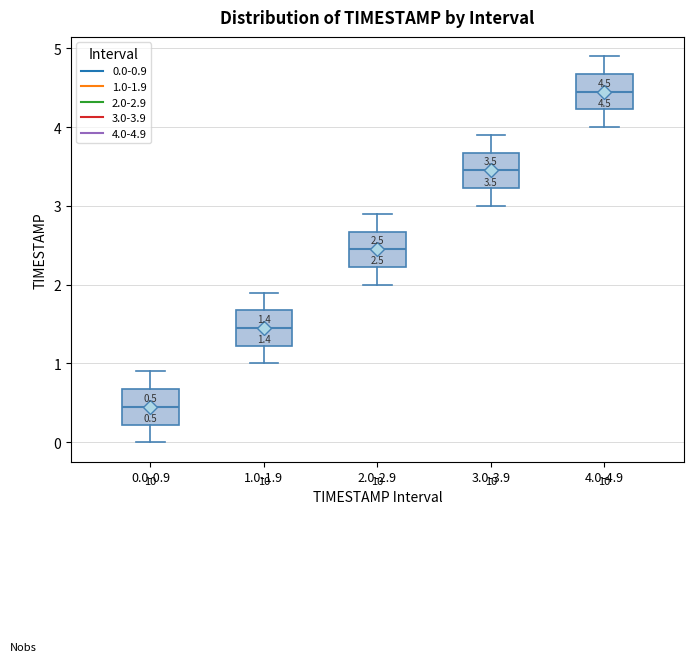

Which box has the highest median line?

4.0-4.9